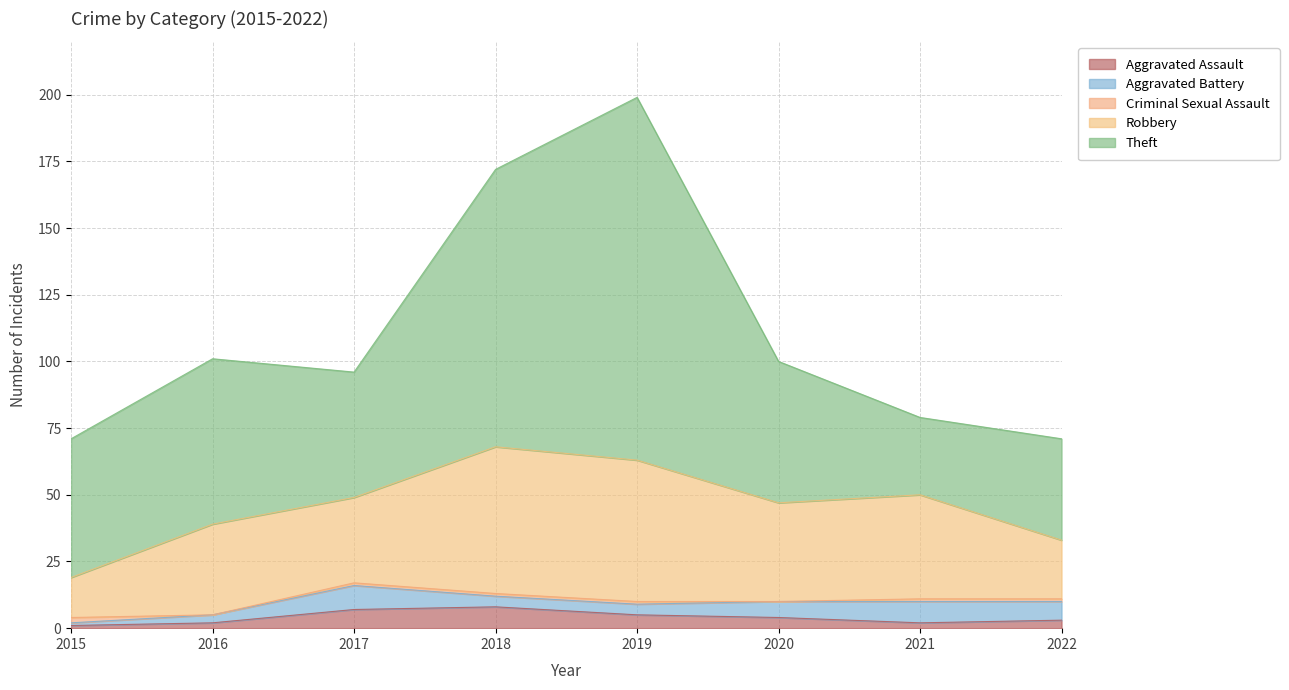

Count the number of data series in this chart.

5